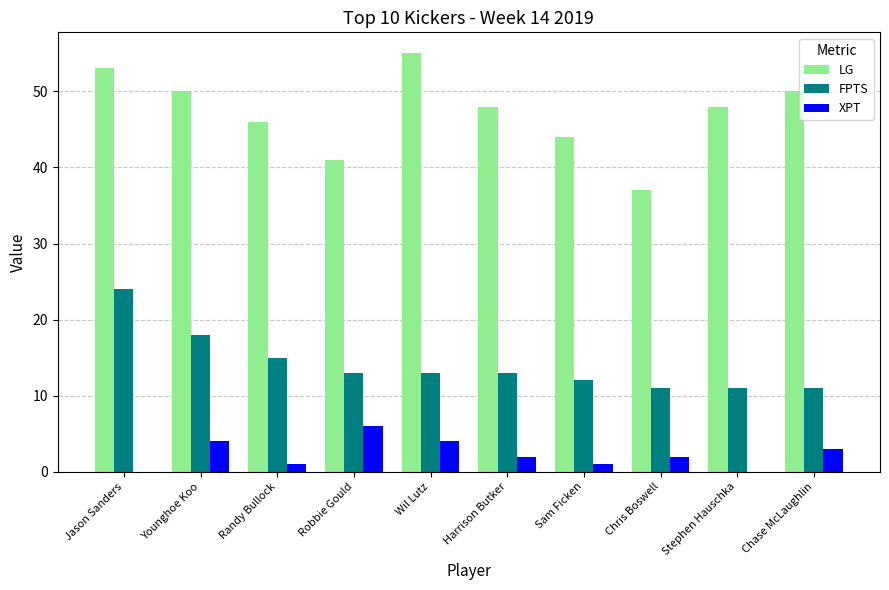

Reading left to right, transcribe all the data shown in this chart.

LG: 53	50	46	41	55	48	44	37	48	50
FPTS: 24	18	15	13	13	13	12	11	11	11
XPT: 0	4	1	6	4	2	1	2	0	3